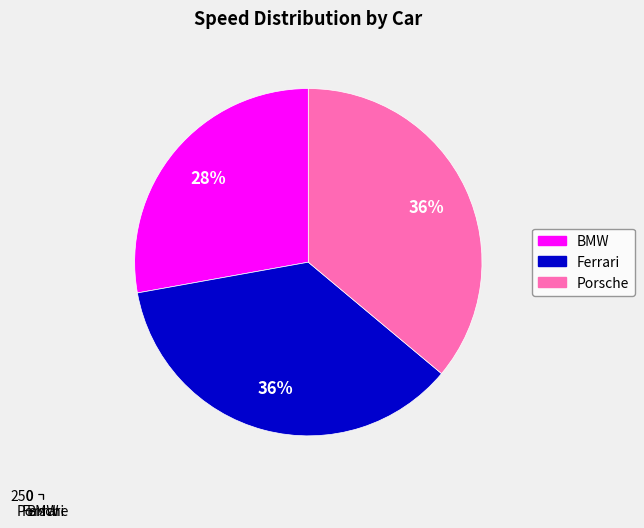

How much of the chart is everything except BMW?

72.2%